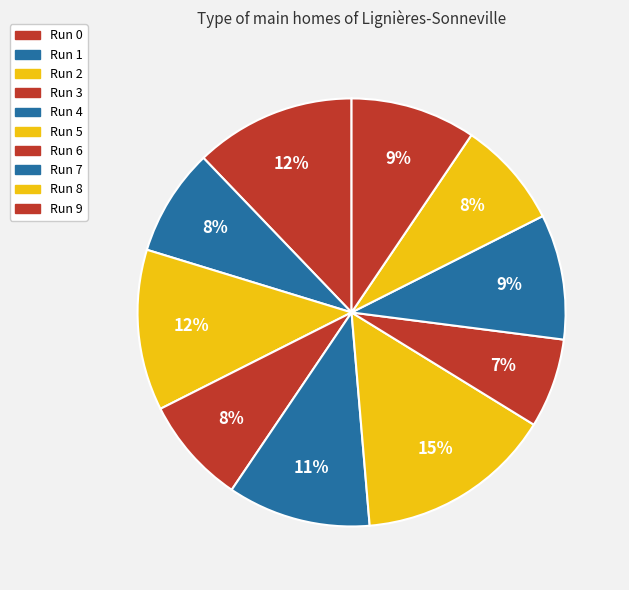

Combined, what portion of the pie is Run 1 and Run 8?

16.2%